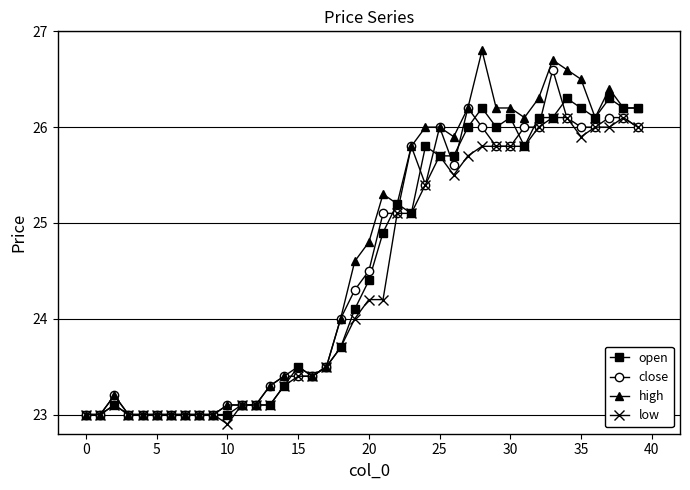

At how many categories does at least one series exceed 25?

19